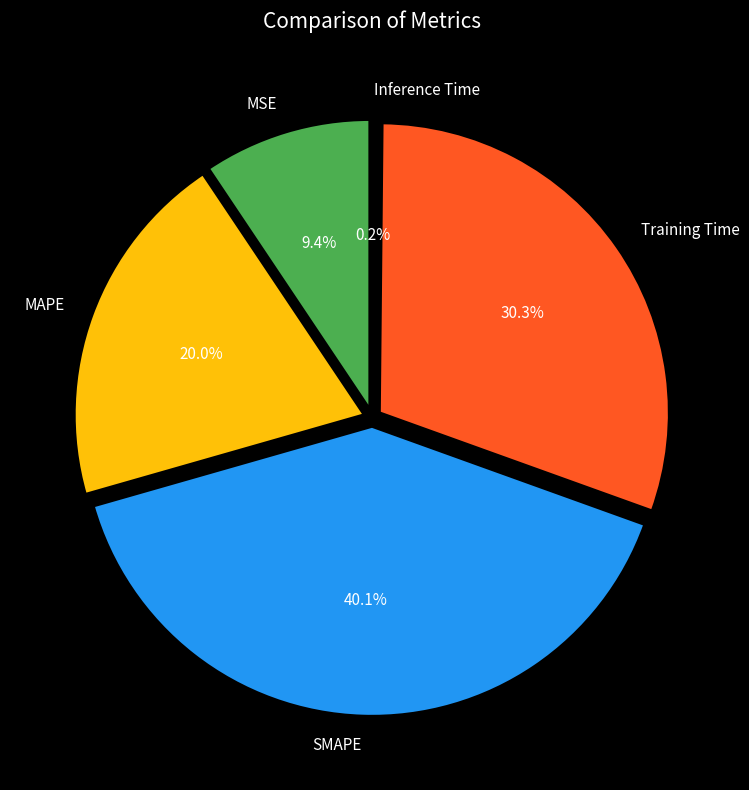

What portion of the pie excludes Inference Time?

99.8%